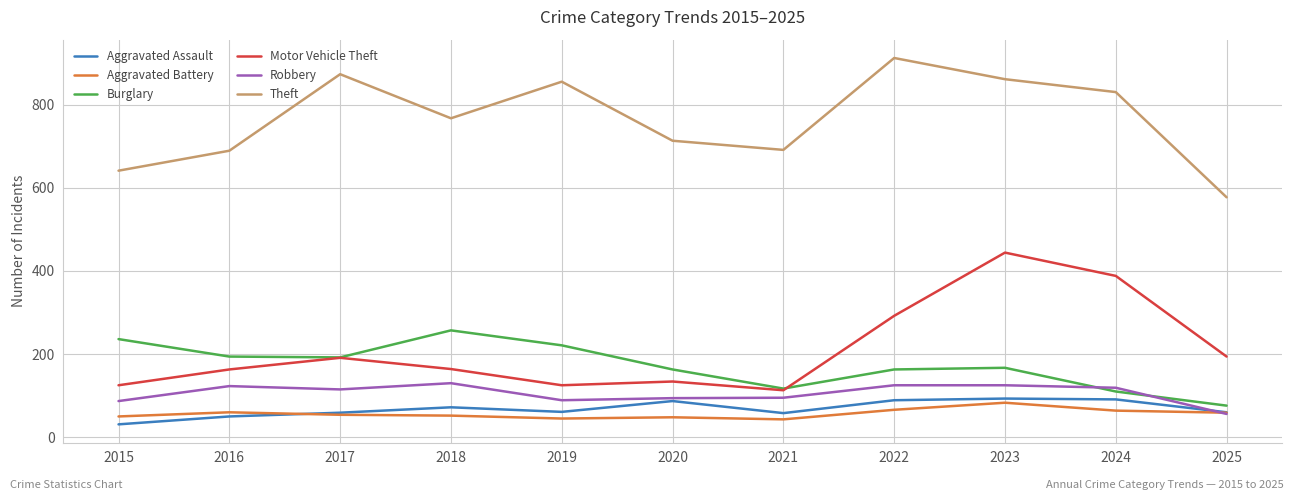

True or false: Motor Vehicle Theft has more than 1 points higher than both neighbors.

True